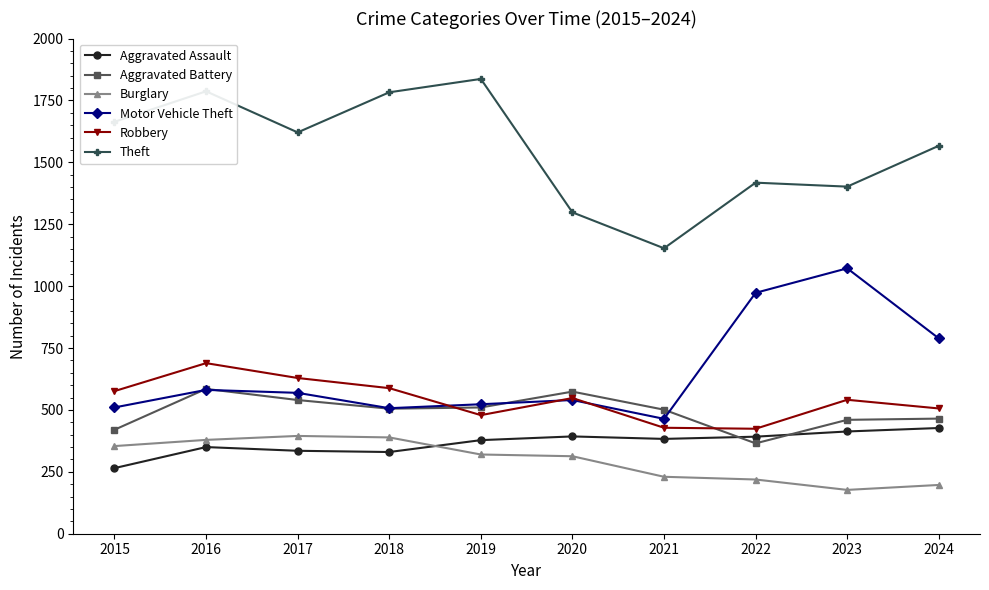

What is the difference between the Burglary values at 2021 and 2015?

124